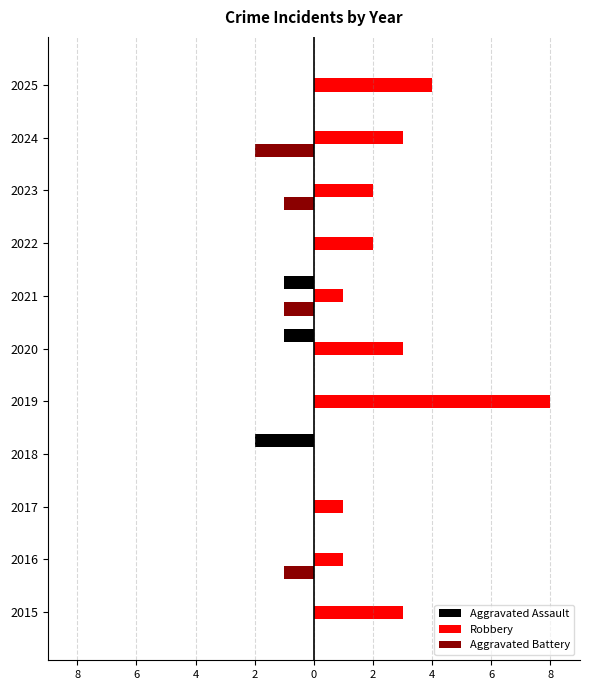

What is the sum of all Robbery values?

28